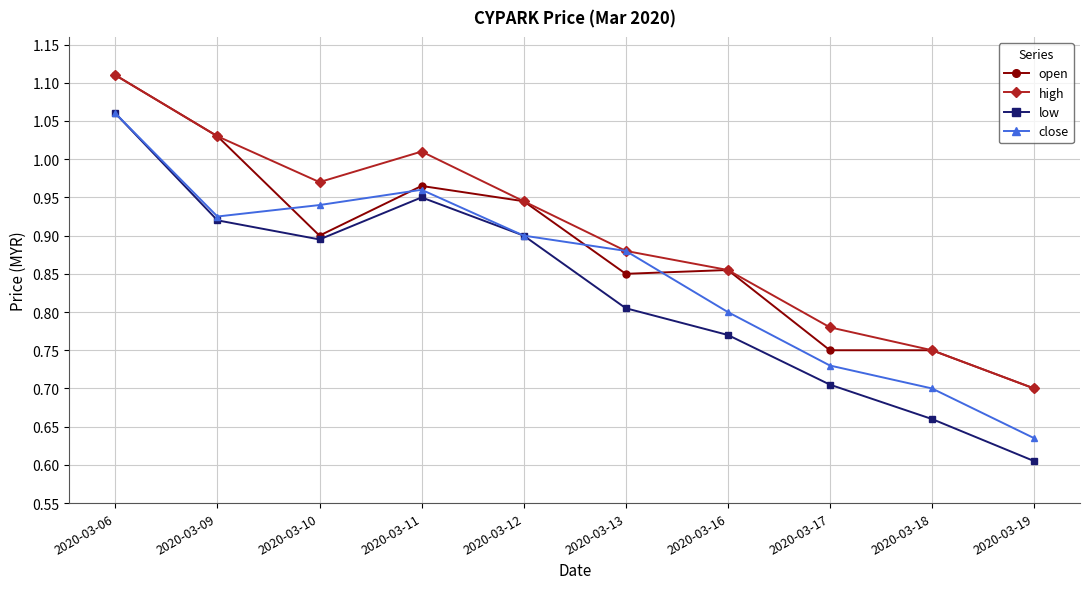

Is the value of close at 2020-03-13 greater than the value of open at 2020-03-17?

Yes